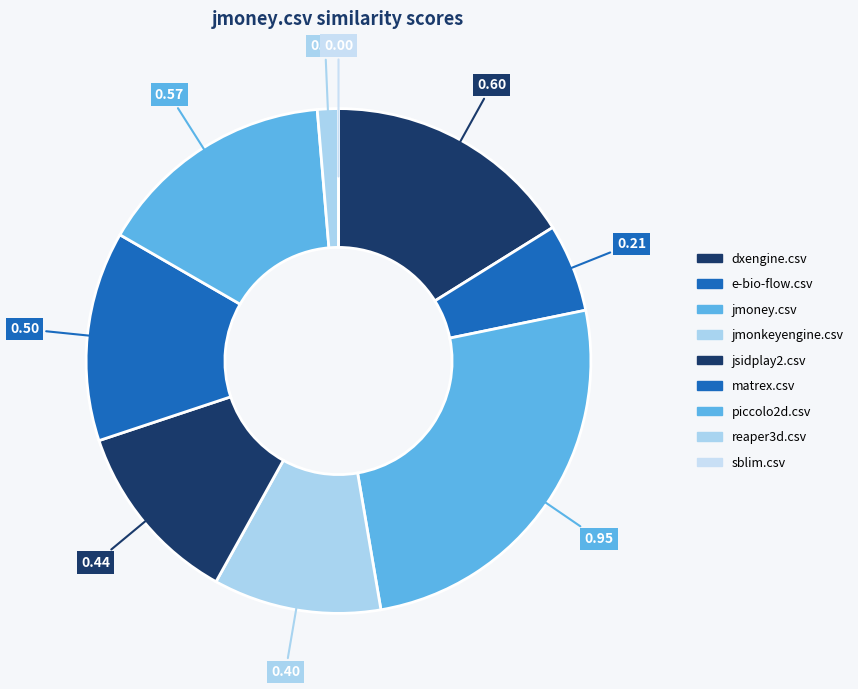

What is the smallest slice in the pie chart?

sblim.csv